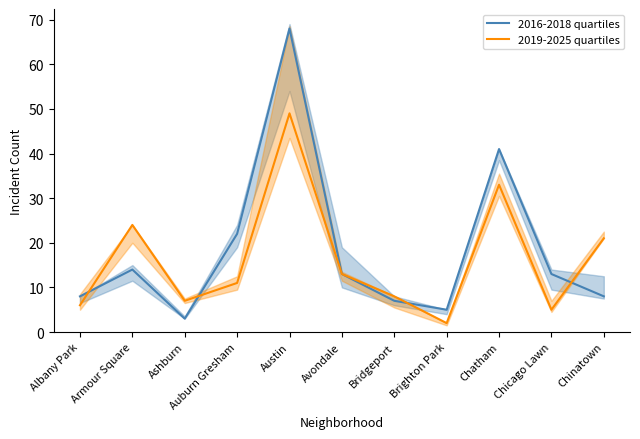

What is the spread (max minus min) of values at Armour Square?

10